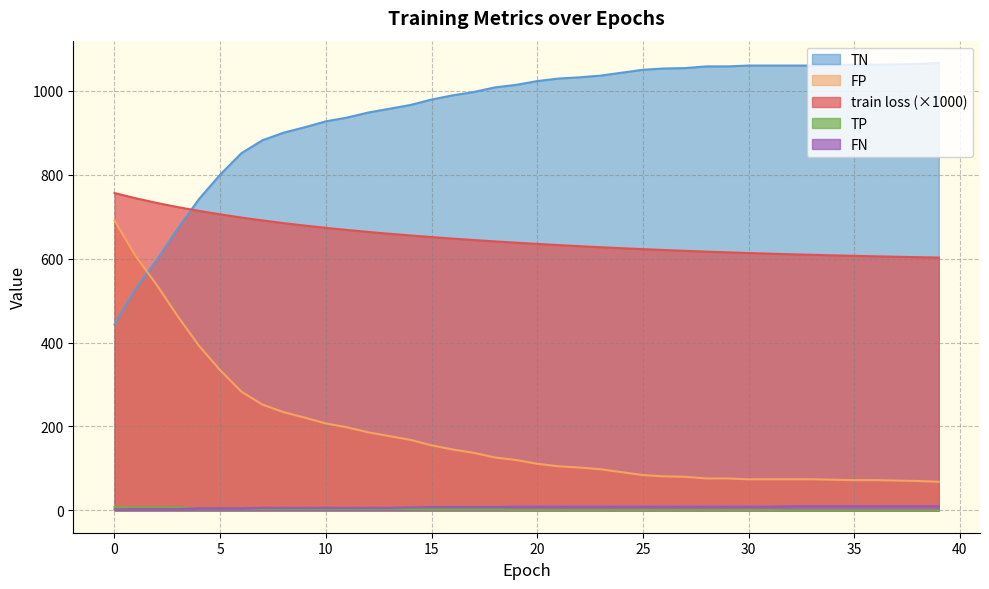

What is the total value across all series at 30?

1757.2